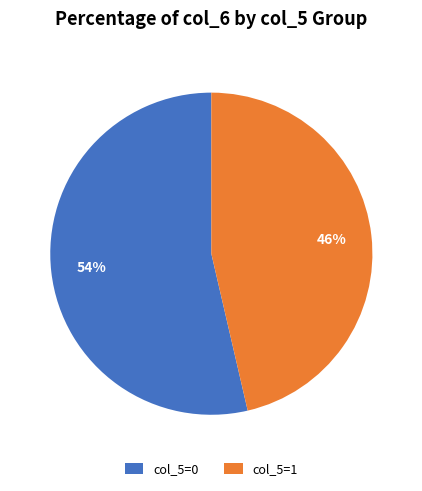

To the nearest percent, what percentage of the pie is col_5=1?

46%